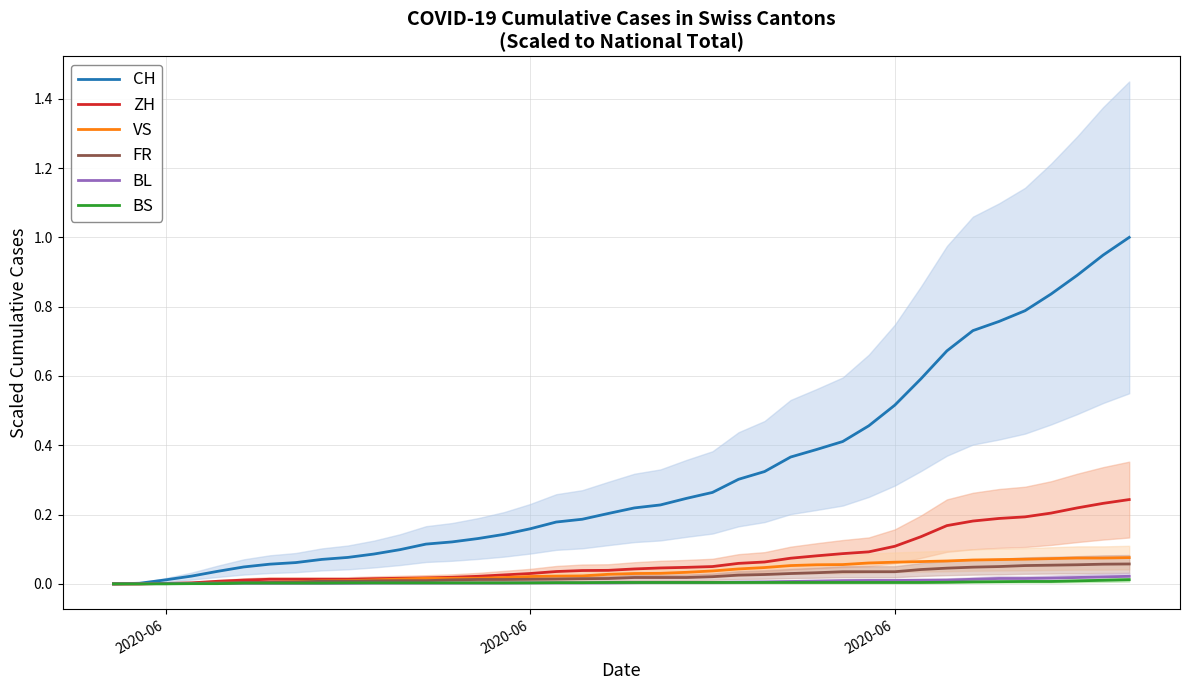

How many positive values does the ZH series have?

38